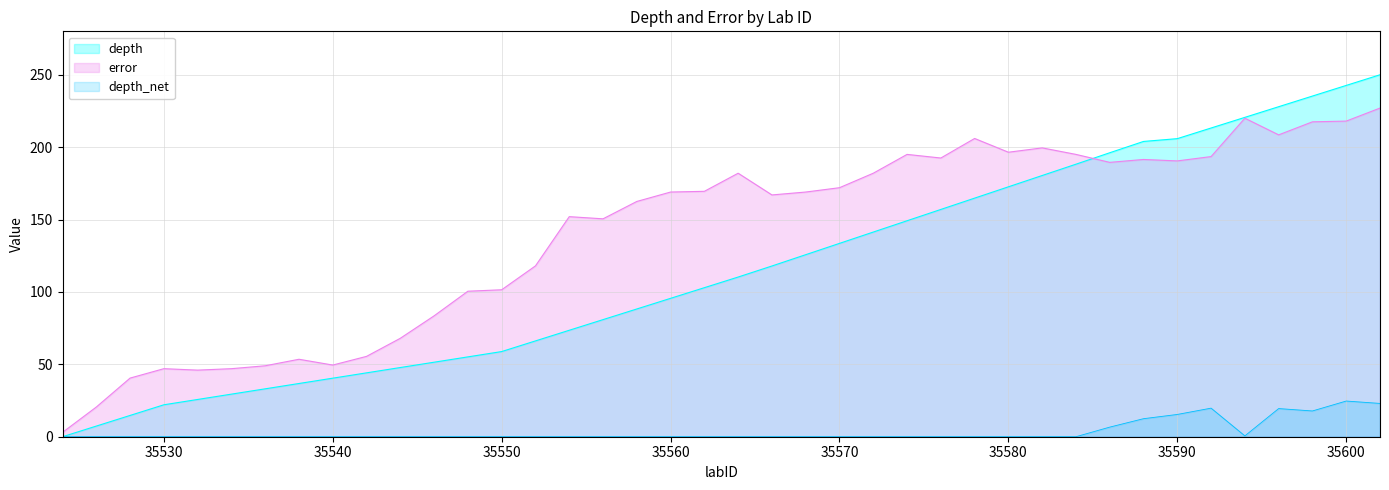

Which has a higher value, 35582 or 35574?

35582